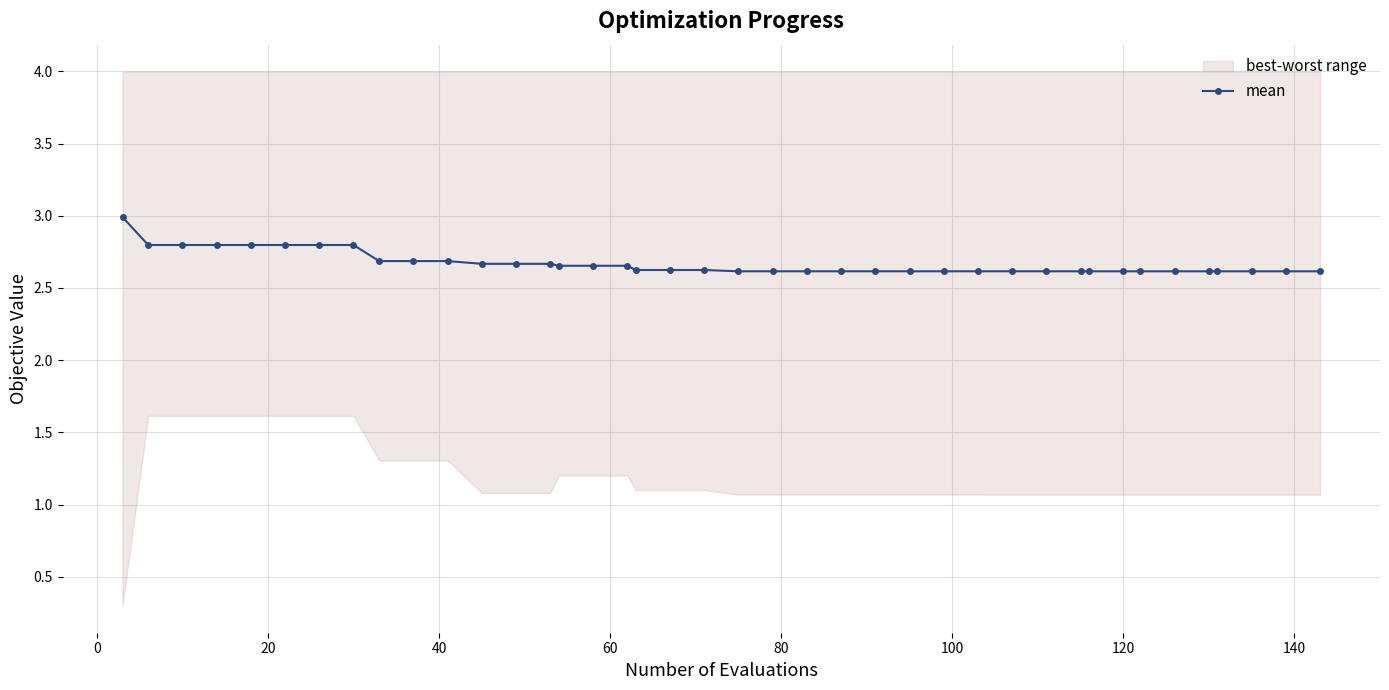

Does the chart have visible grid lines?

Yes